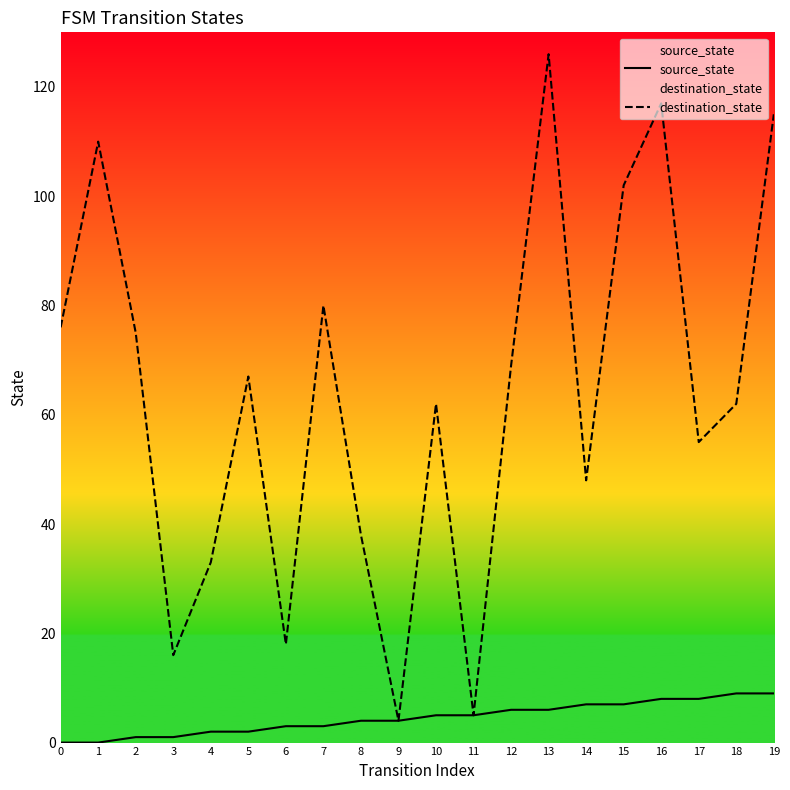

The value of source_state at 17 is 12. True or false?

False